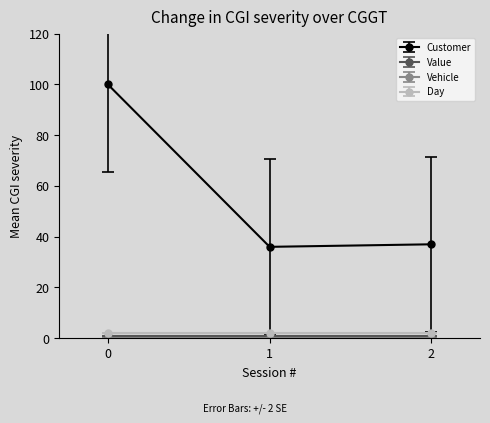

Which series has the largest total across all categories?

Customer